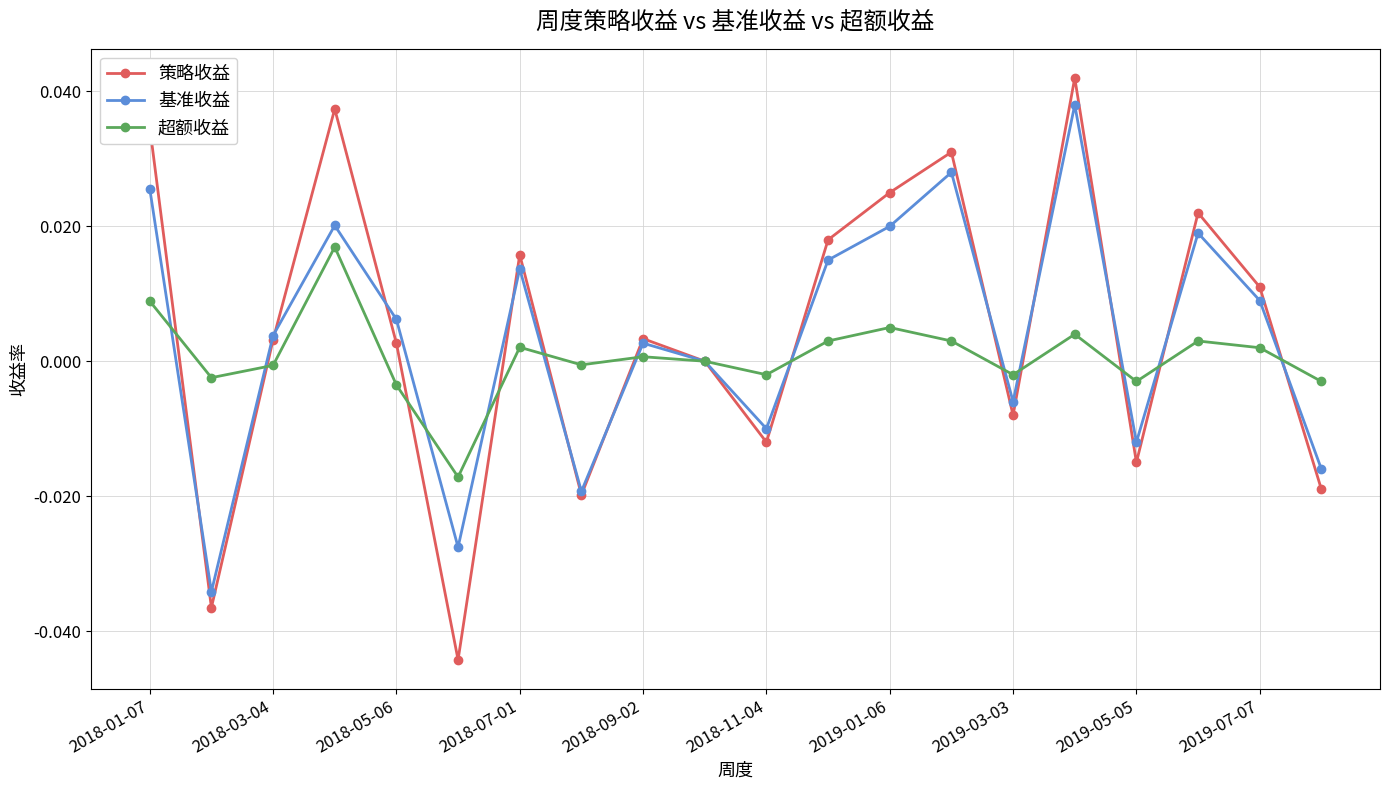

Count the number of data series in this chart.

3